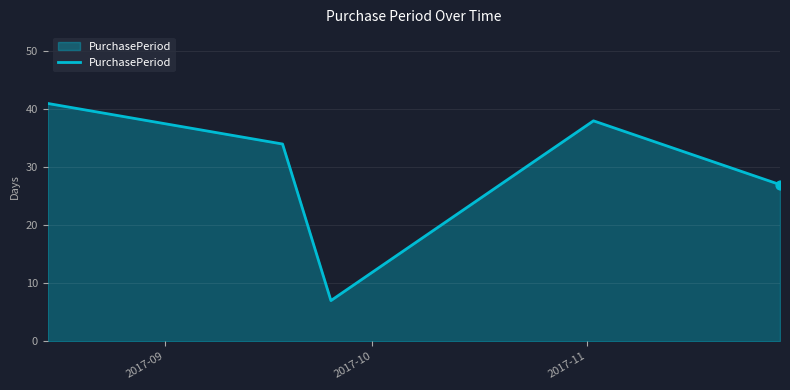

True or false: the data has more than 1 interior local peaks.

False